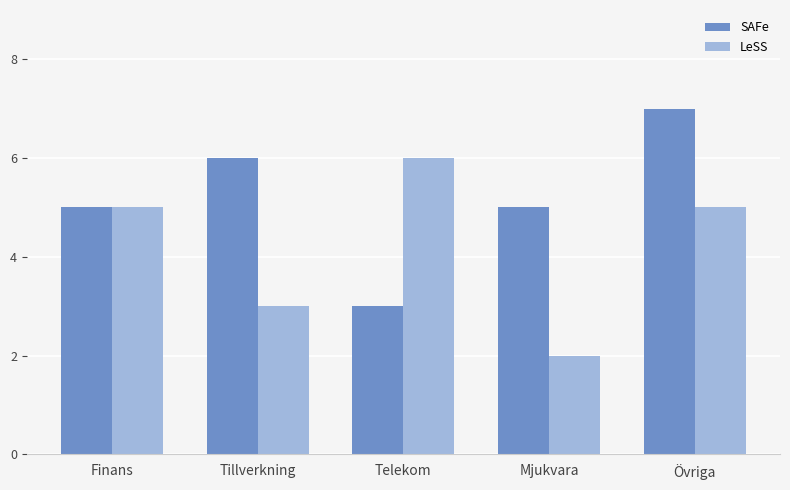

Between Mjukvara and Övriga, which series saw the biggest shift?

LeSS